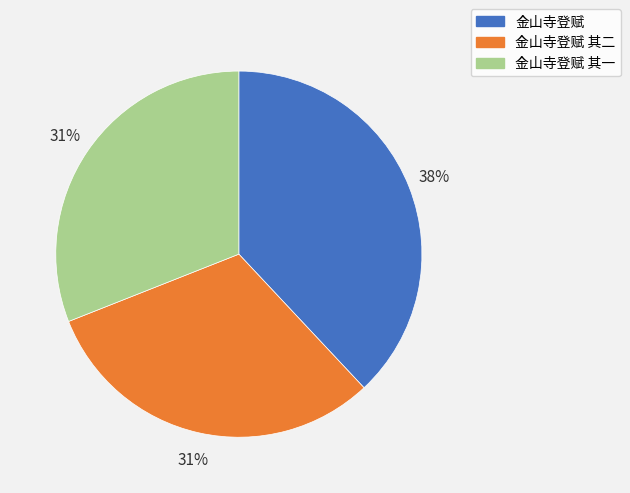

Does any single category account for the majority?

No